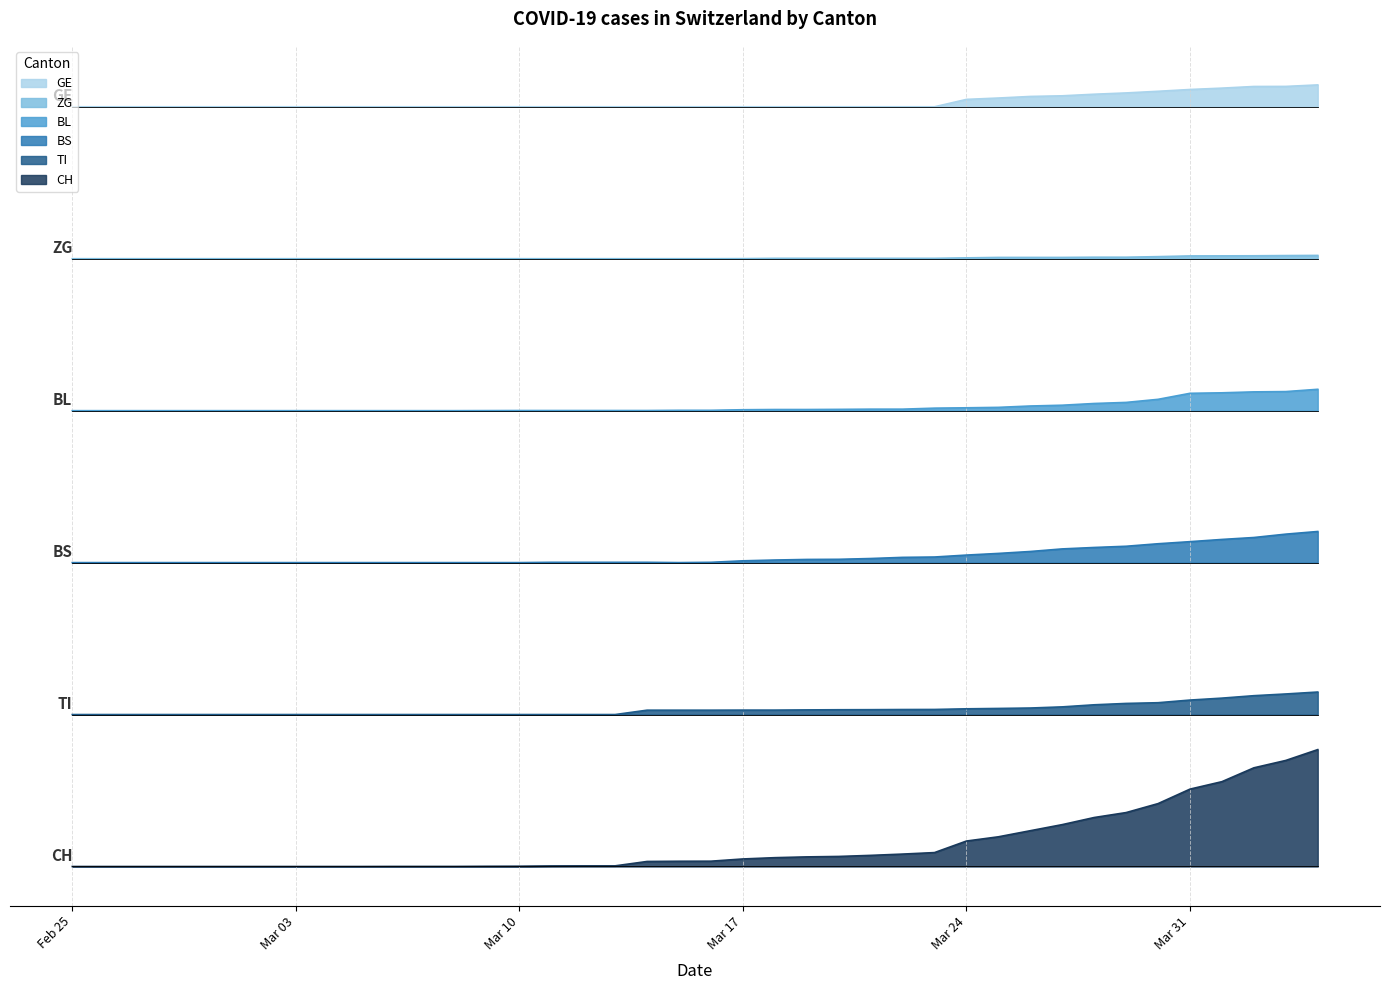

Reading left to right, list all the values displayed in this chart.

CH: 0.0	0.0	0.0	0.0	0.0	0.0	0.0	0.0	0.0	0.0	0.0	0.0	0.0	0.0	0.0	0.0	0.0	0.0	0.0	0.0	0.0	0.1	0.1	0.1	0.1	0.1	0.1	0.1	0.2	0.3	0.3	0.4	0.4	0.5	0.5	0.7	0.7	0.8	0.9	1.0
TI: 1.3	1.3	1.3	1.3	1.3	1.3	1.3	1.3	1.3	1.3	1.3	1.3	1.3	1.3	1.3	1.3	1.3	1.3	1.3	1.3	1.3	1.3	1.3	1.3	1.3	1.3	1.3	1.3	1.3	1.4	1.4	1.4	1.4	1.4	1.4	1.4	1.4	1.5	1.5	1.5
BS: 2.6	2.6	2.6	2.6	2.6	2.6	2.6	2.6	2.6	2.6	2.6	2.6	2.6	2.6	2.6	2.6	2.6	2.6	2.6	2.6	2.6	2.6	2.6	2.6	2.6	2.6	2.6	2.6	2.7	2.7	2.7	2.7	2.7	2.7	2.8	2.8	2.8	2.8	2.8	2.9
BL: 3.9	3.9	3.9	3.9	3.9	3.9	3.9	3.9	3.9	3.9	3.9	3.9	3.9	3.9	3.9	3.9	3.9	3.9	3.9	3.9	3.9	3.9	3.9	3.9	3.9	3.9	3.9	3.9	3.9	3.9	3.9	3.9	4.0	4.0	4.0	4.0	4.1	4.1	4.1	4.1
ZG: 5.2	5.2	5.2	5.2	5.2	5.2	5.2	5.2	5.2	5.2	5.2	5.2	5.2	5.2	5.2	5.2	5.2	5.2	5.2	5.2	5.2	5.2	5.2	5.2	5.2	5.2	5.2	5.2	5.2	5.2	5.2	5.2	5.2	5.2	5.2	5.2	5.2	5.2	5.2	5.2
GE: 6.5	6.5	6.5	6.5	6.5	6.5	6.5	6.5	6.5	6.5	6.5	6.5	6.5	6.5	6.5	6.5	6.5	6.5	6.5	6.5	6.5	6.5	6.5	6.5	6.5	6.5	6.5	6.5	6.6	6.6	6.6	6.6	6.6	6.6	6.6	6.6	6.7	6.7	6.7	6.7